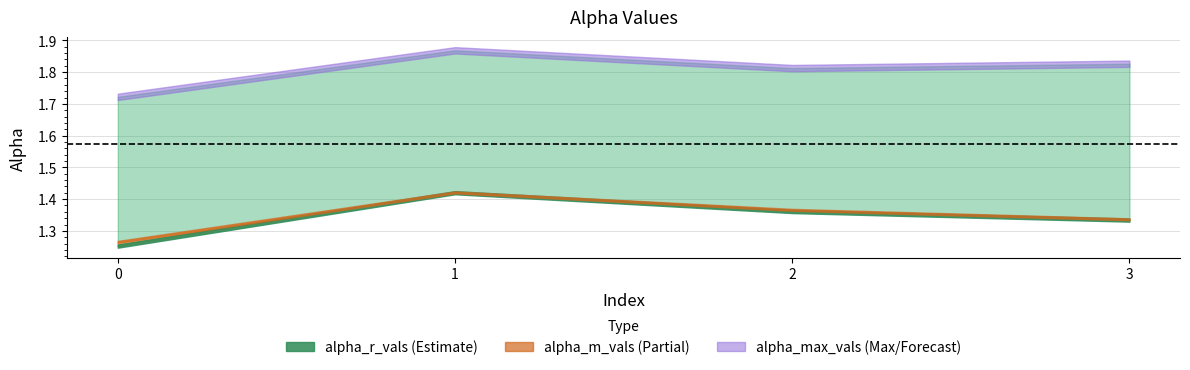

At how many categories does at least one series exceed 1?

4